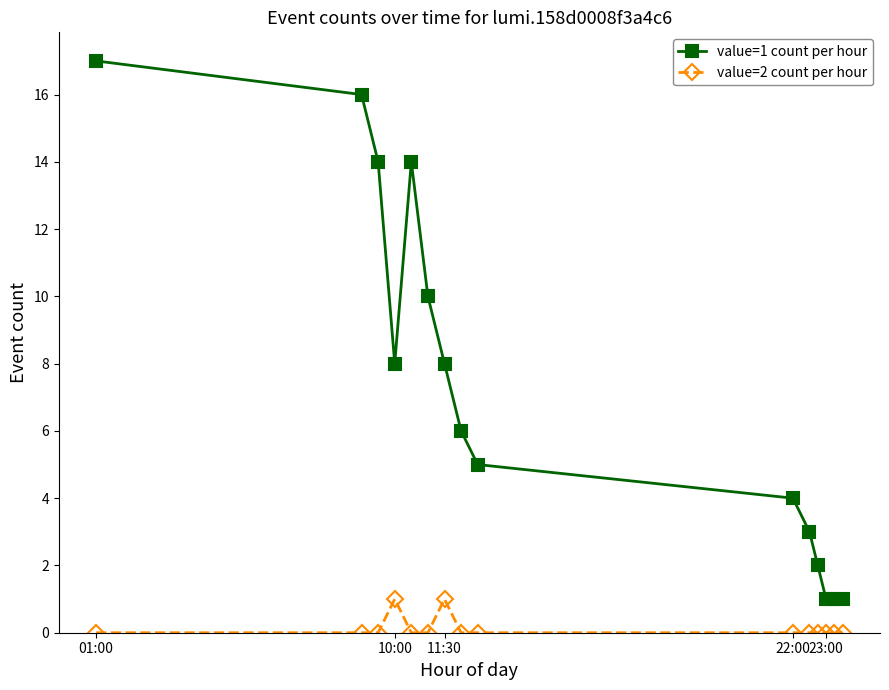

Which series has the largest range (max minus min)?

value=1 count per hour